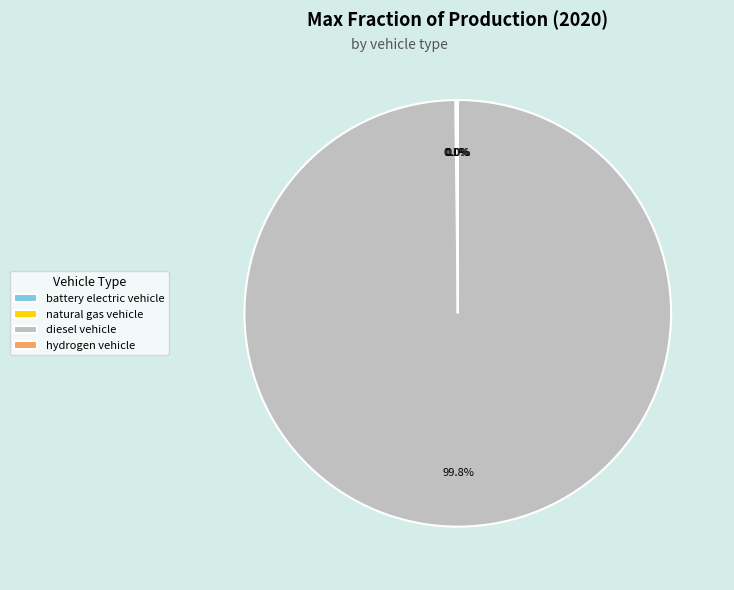

To the nearest percent, what is the average slice percentage?

25%